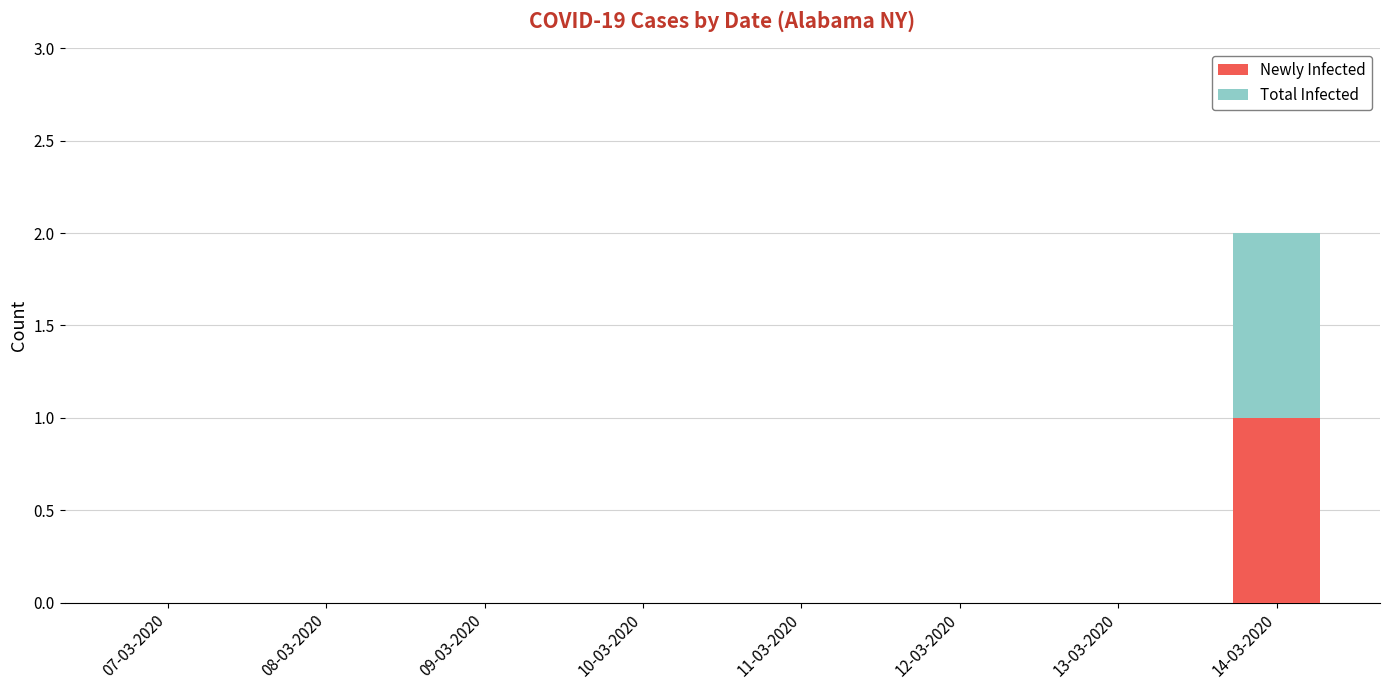

The value of Newly Infected at 14-03-2020 is 1. True or false?

True